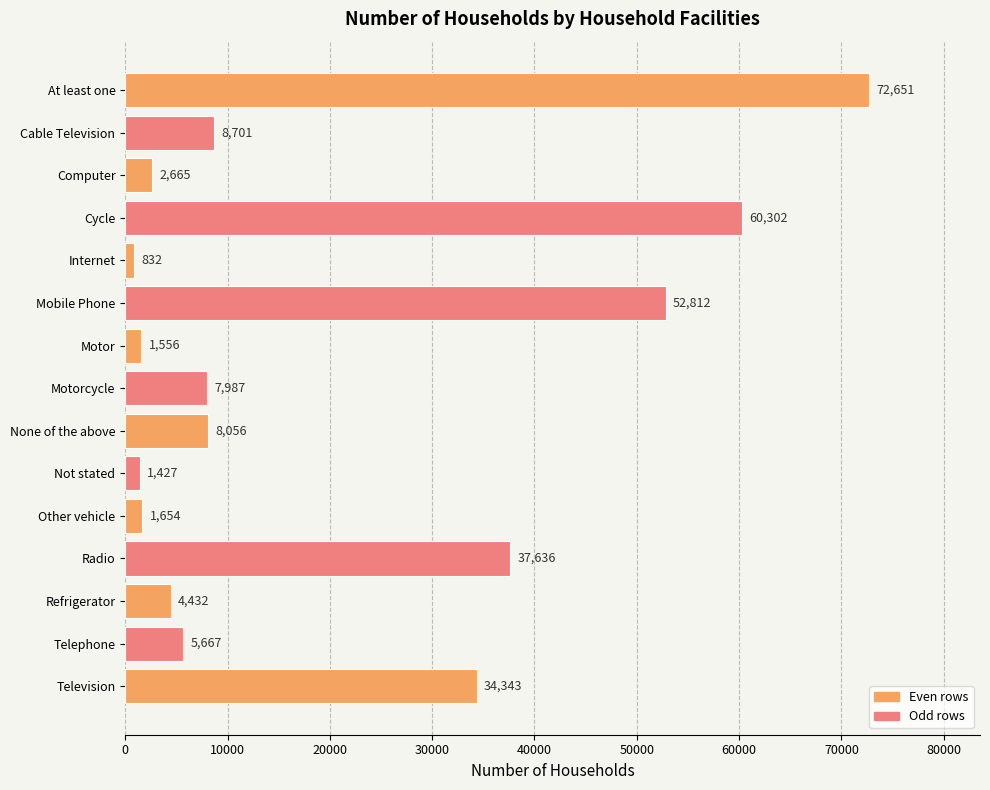

What is the sum of the values at Television and At least one?

106994